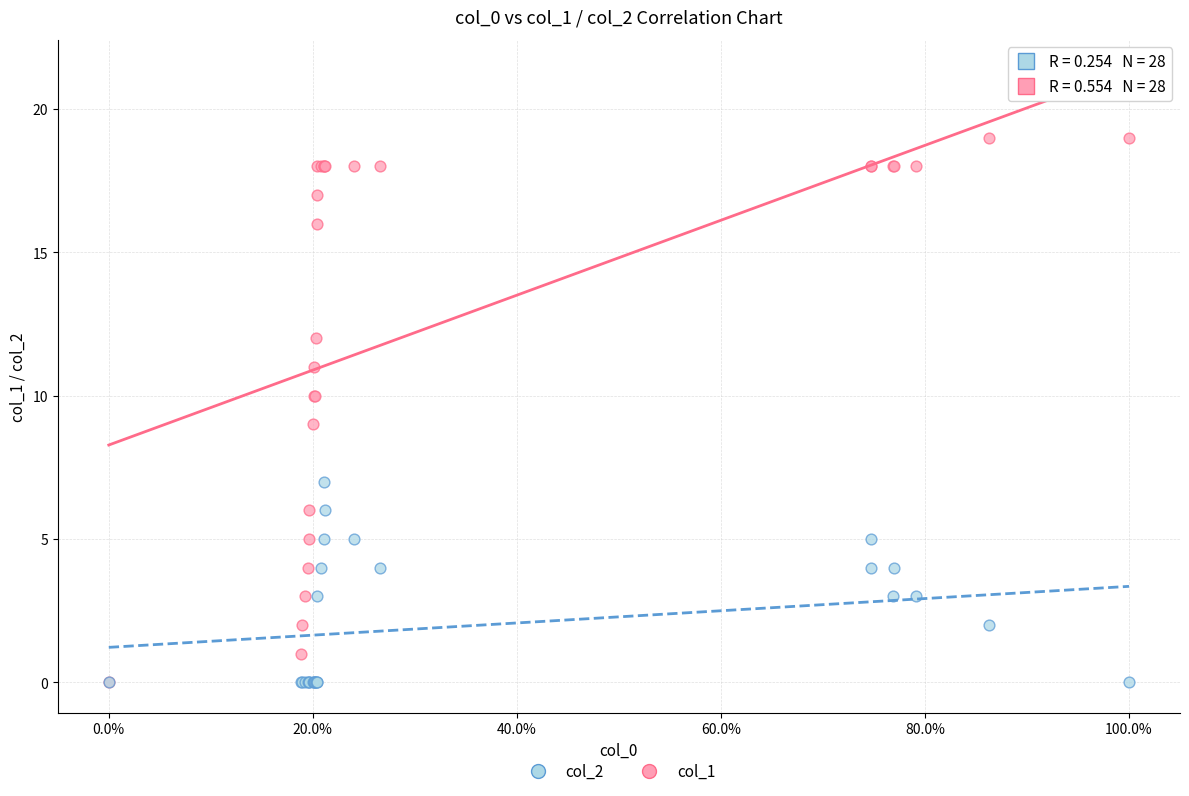

Which series has the widest spread of Y values?

col_1